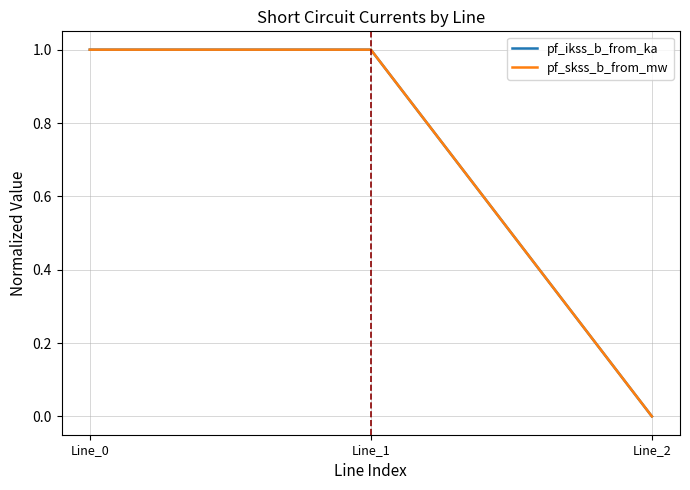

What is the average value of the pf_ikss_b_from_ka series?

0.7